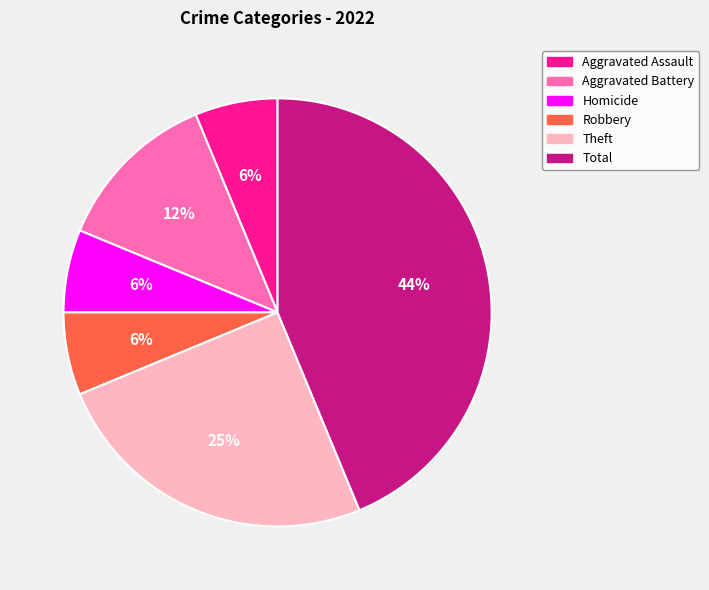

Approximately how many times larger is the value at Aggravated Battery compared to Theft?

0.5